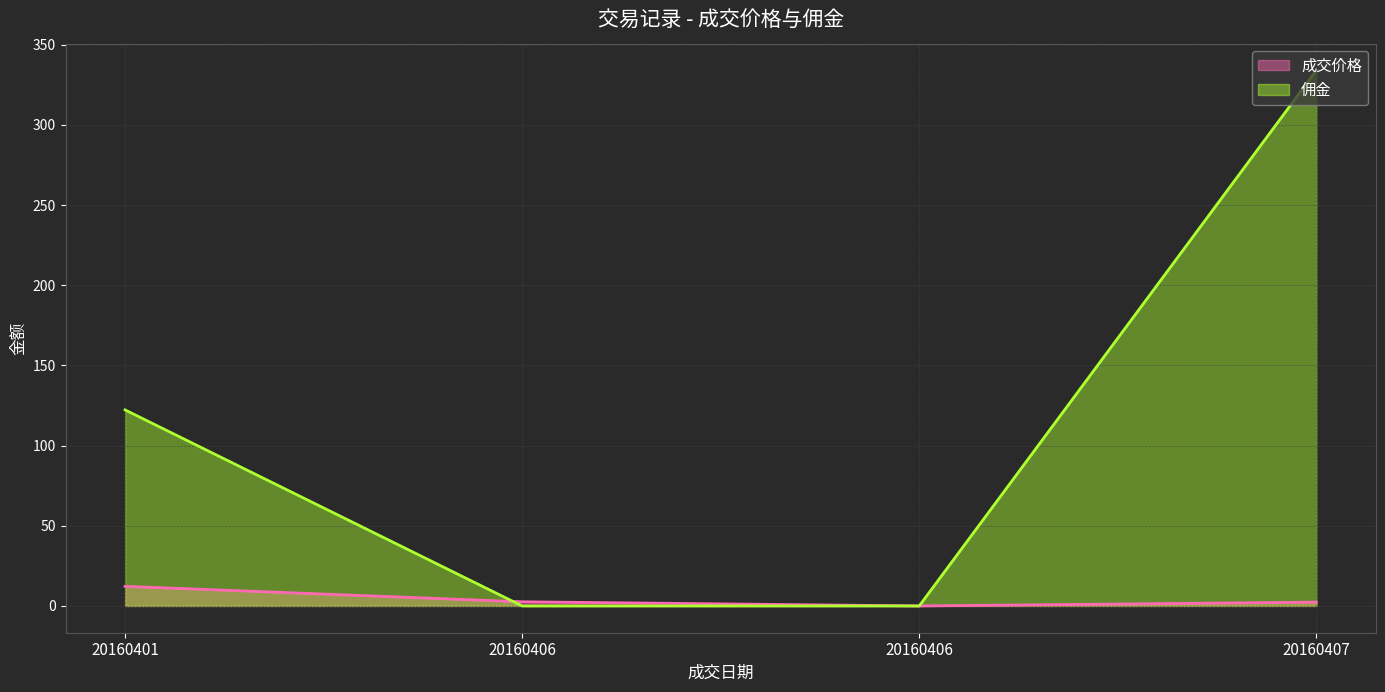

How many distinct data groups are displayed?

2